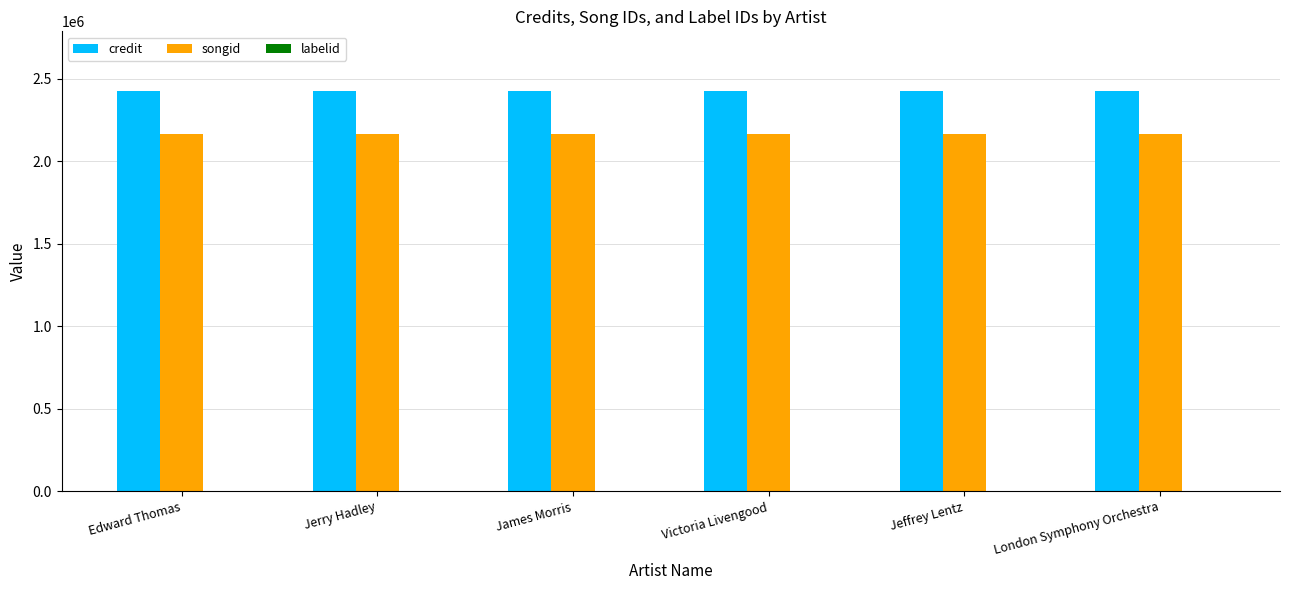

Which series has the largest total across all categories?

credit